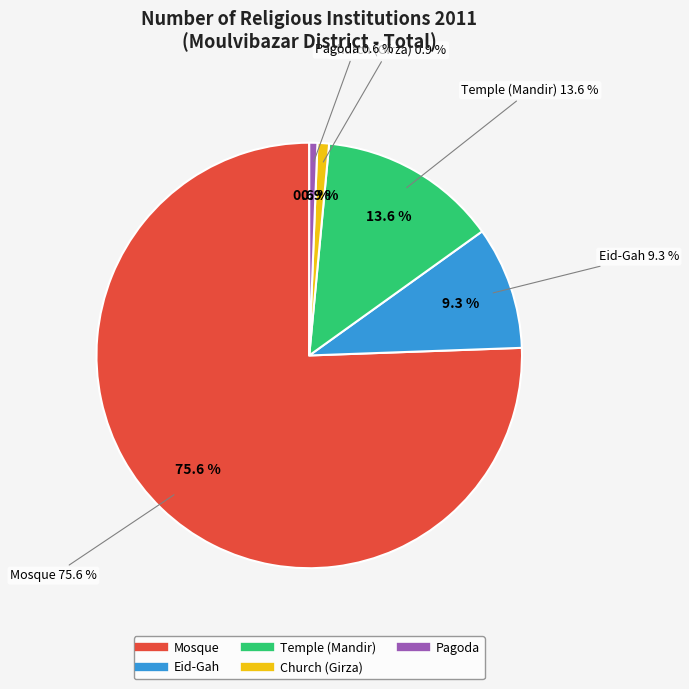

True or false: Church (Girza) accounts for 11% of the total.

False